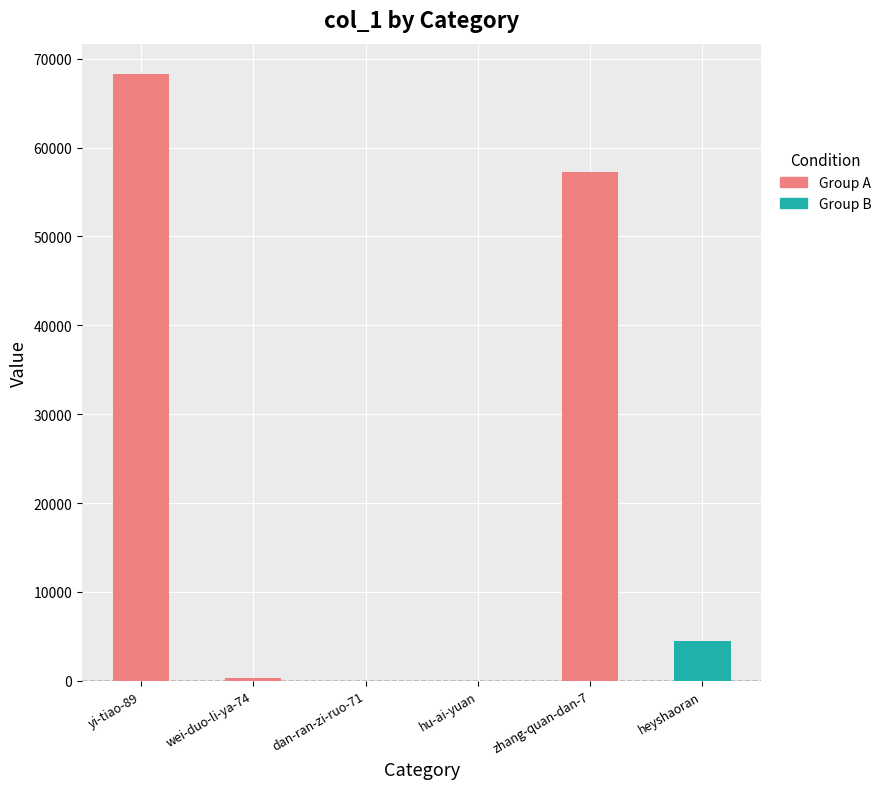

True or false: the data shows 26194 at yi-tiao-89.

False